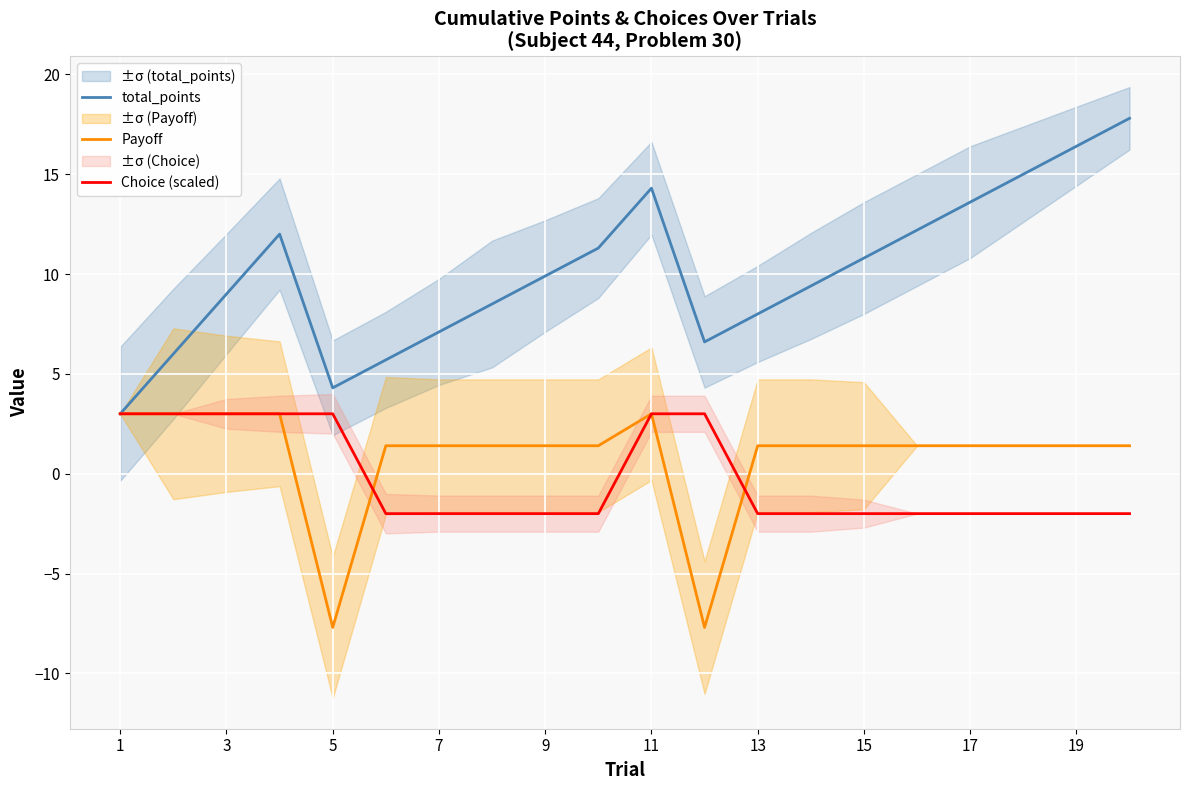

What is the highest value of the Choice (scaled) series?

3.0